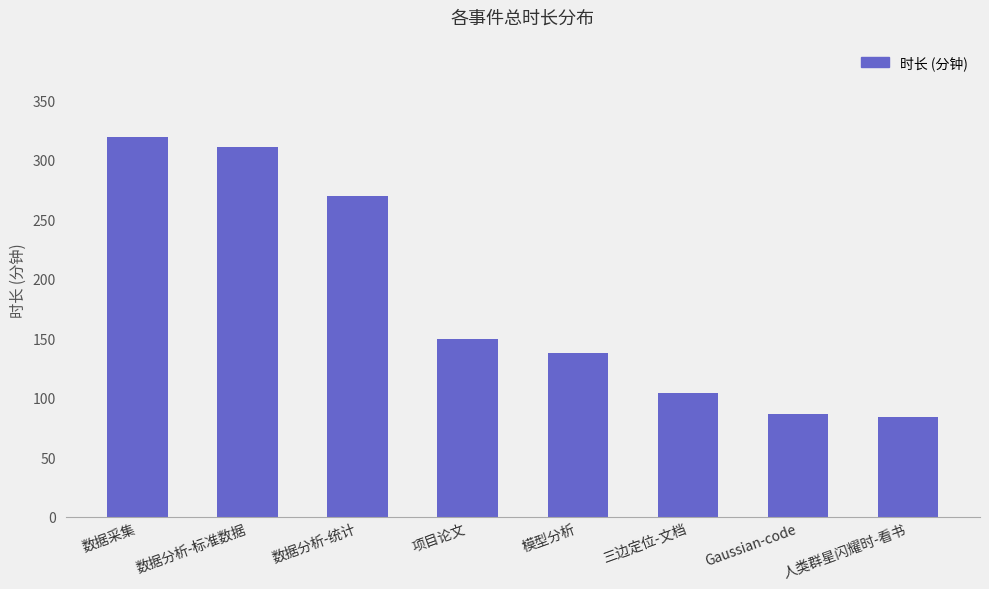

What is the value of the 5th bar from the left?

138